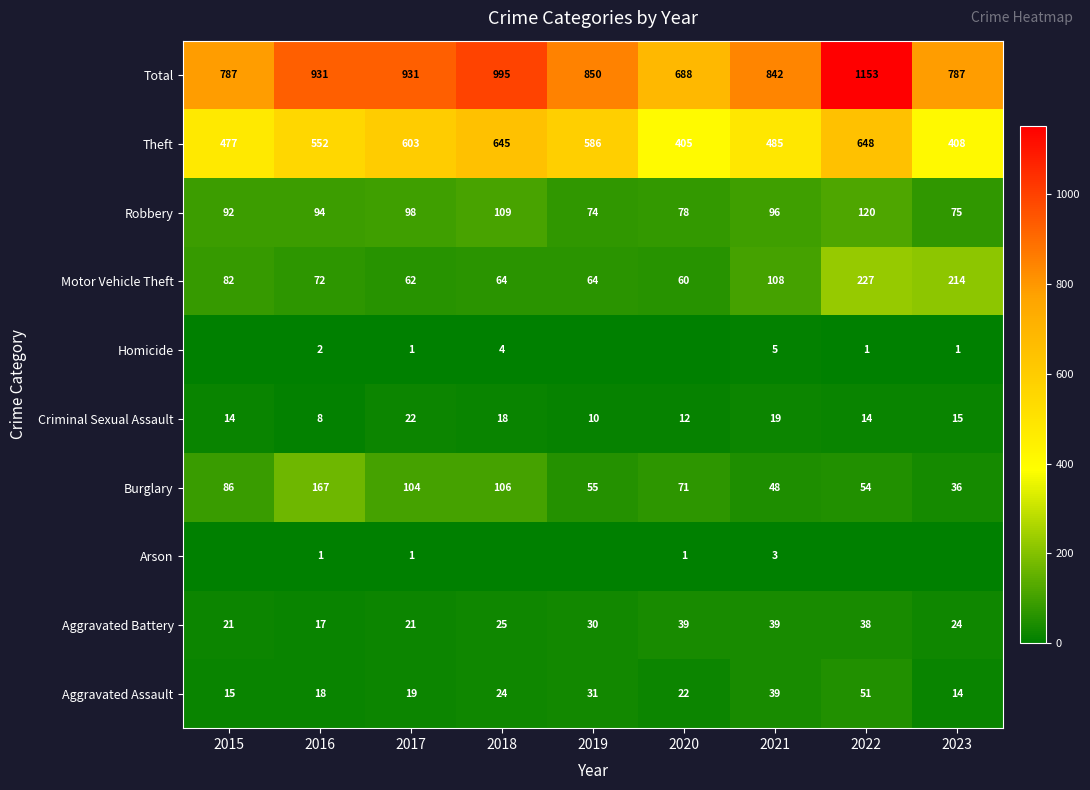

What is the total value across all series at 2020?

1376